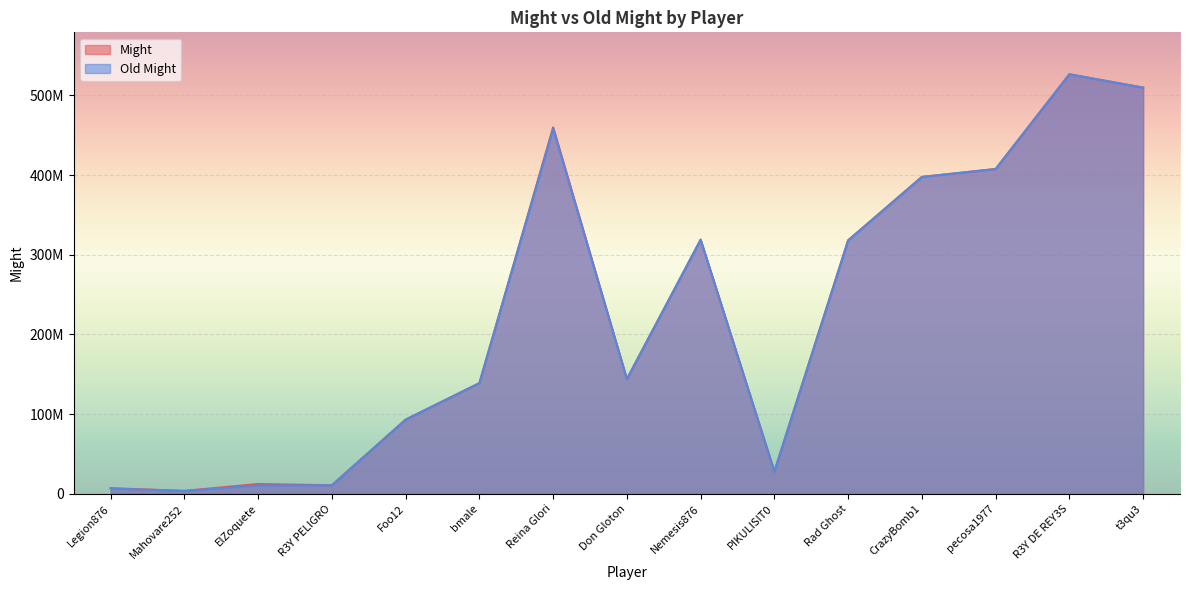

What position from the left is Nemesis876?

9